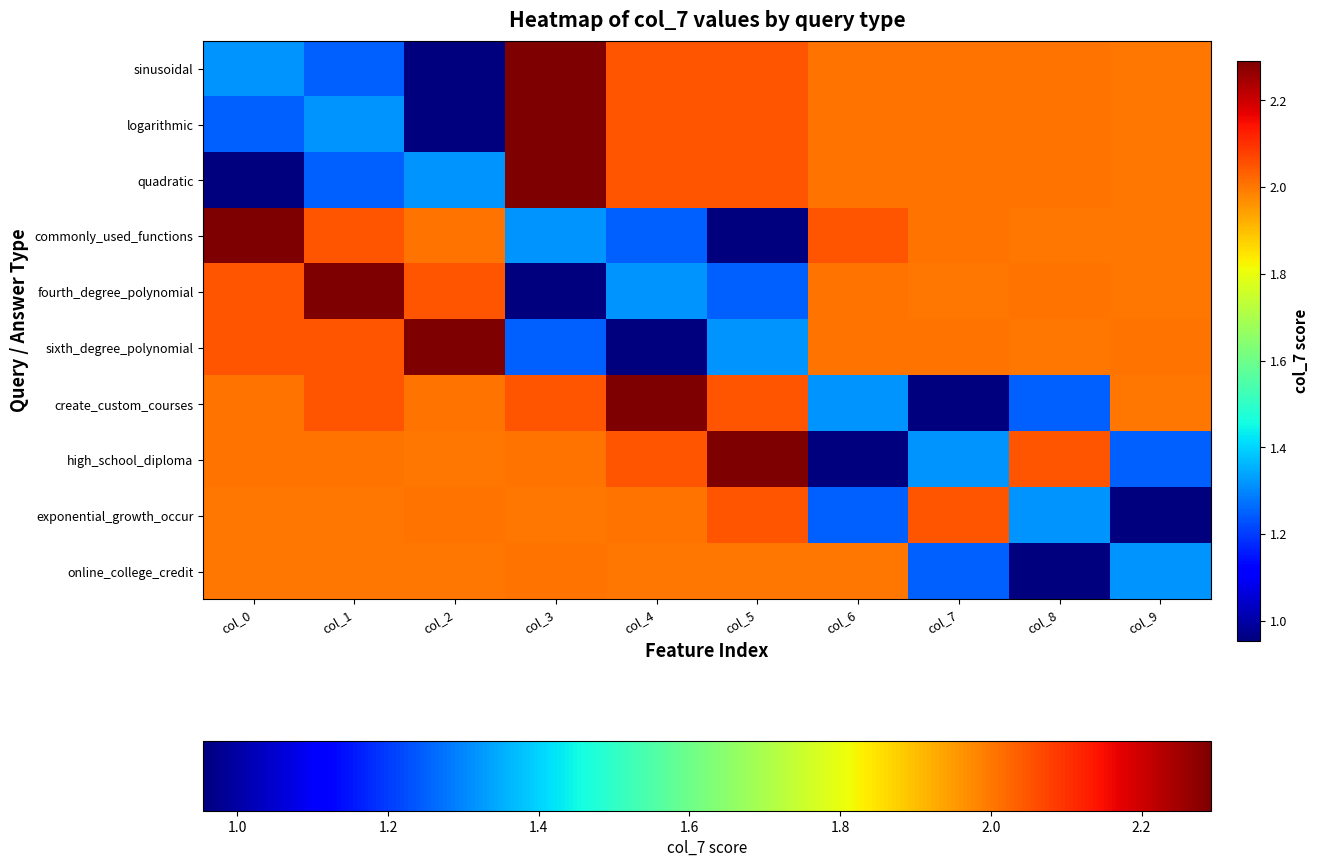

What is the total value across all series at col_8?

17.6